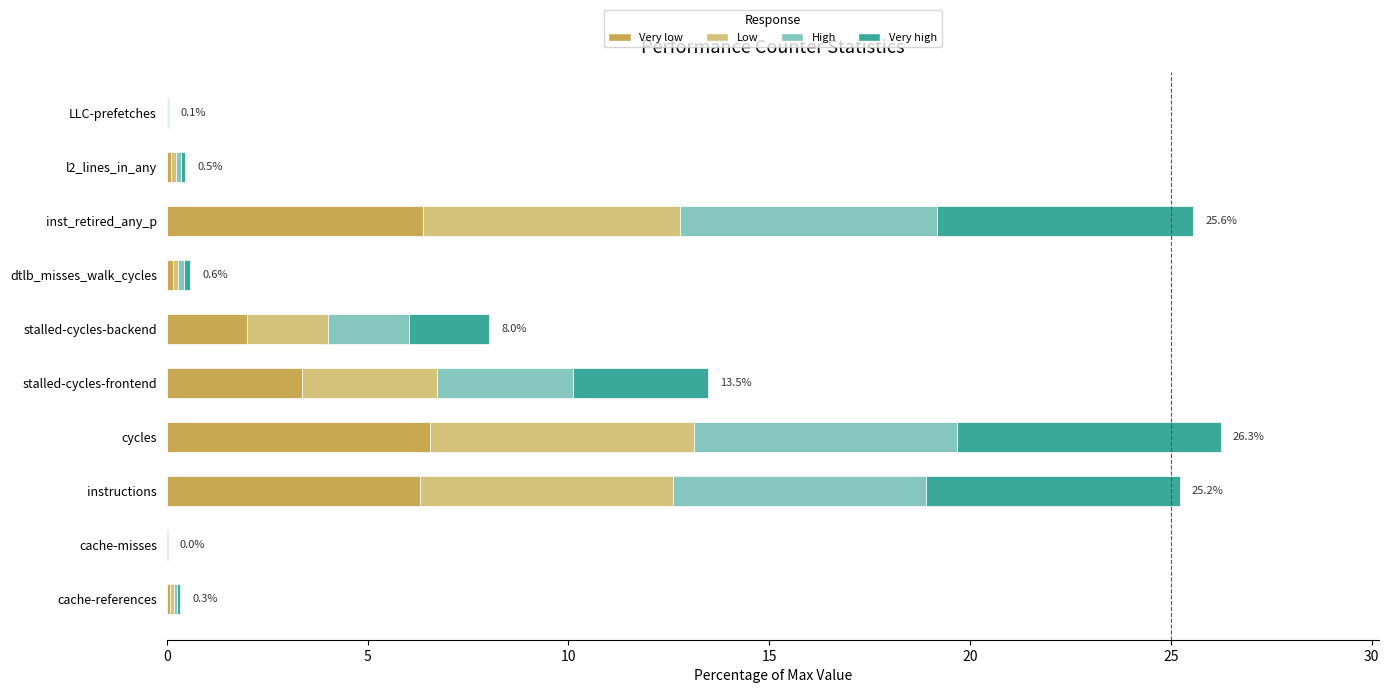

The Very low series shows 3.4 at stalled-cycles-frontend. True or false?

True